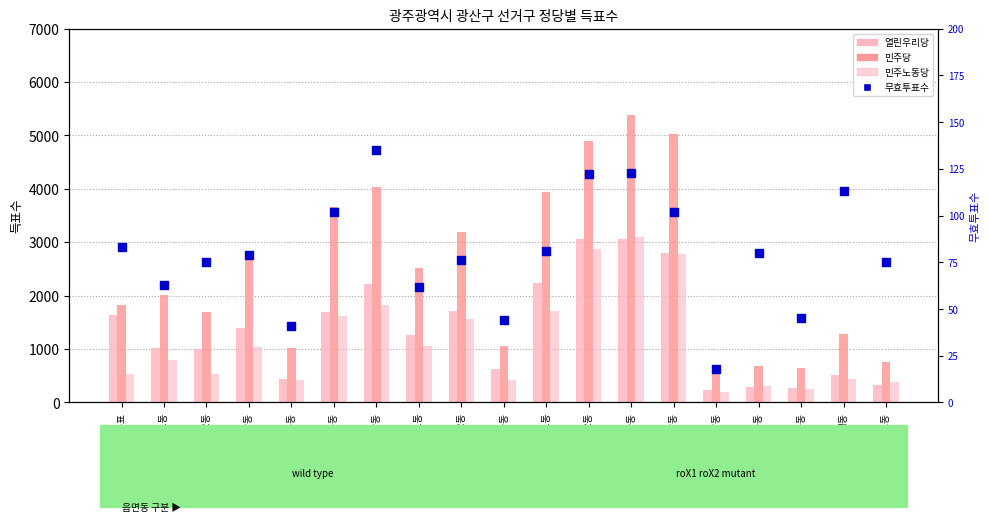

What is the total value across all series at 우산동?

8217